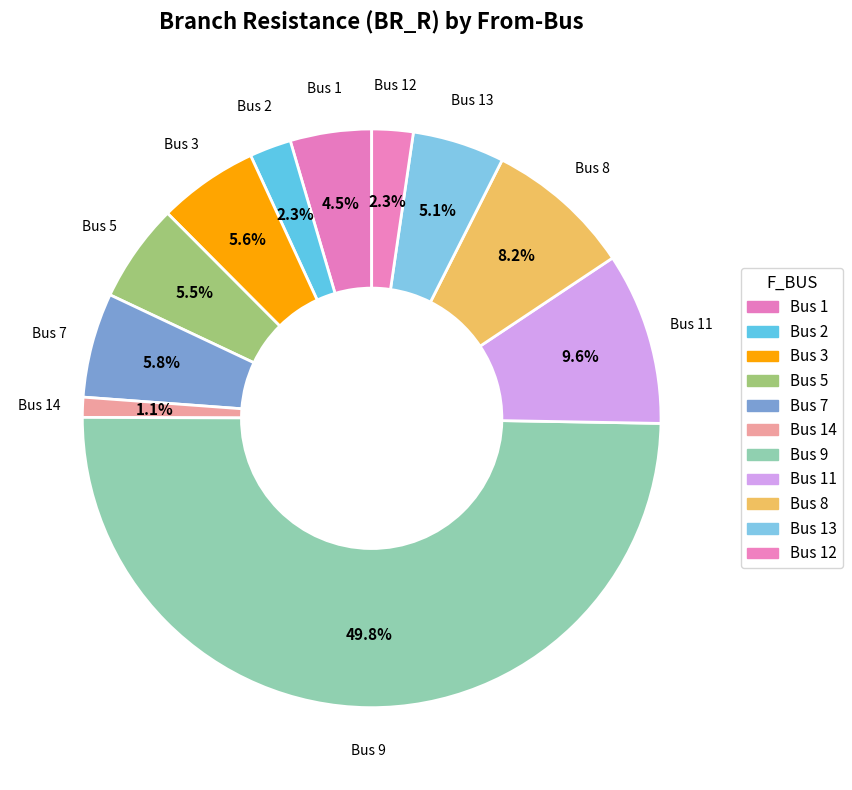

Count the number of slices in the pie.

11